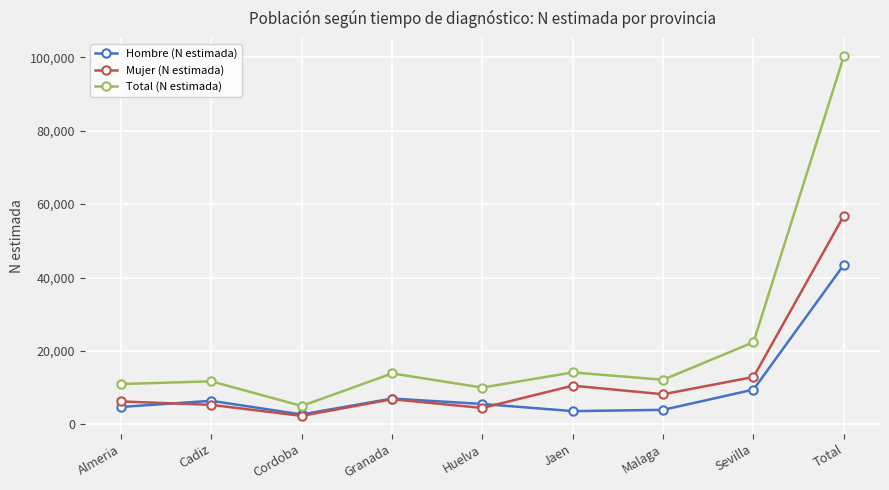

True or false: Total (N estimada) has a value of 22380 at Sevilla.

True